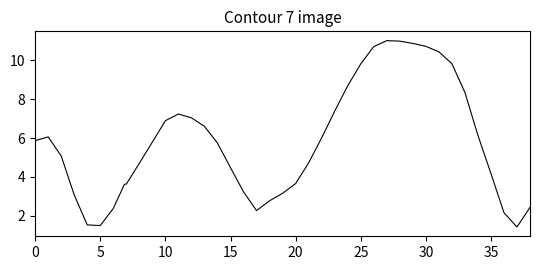

What is the difference between the maximum and minimum values?

9.6